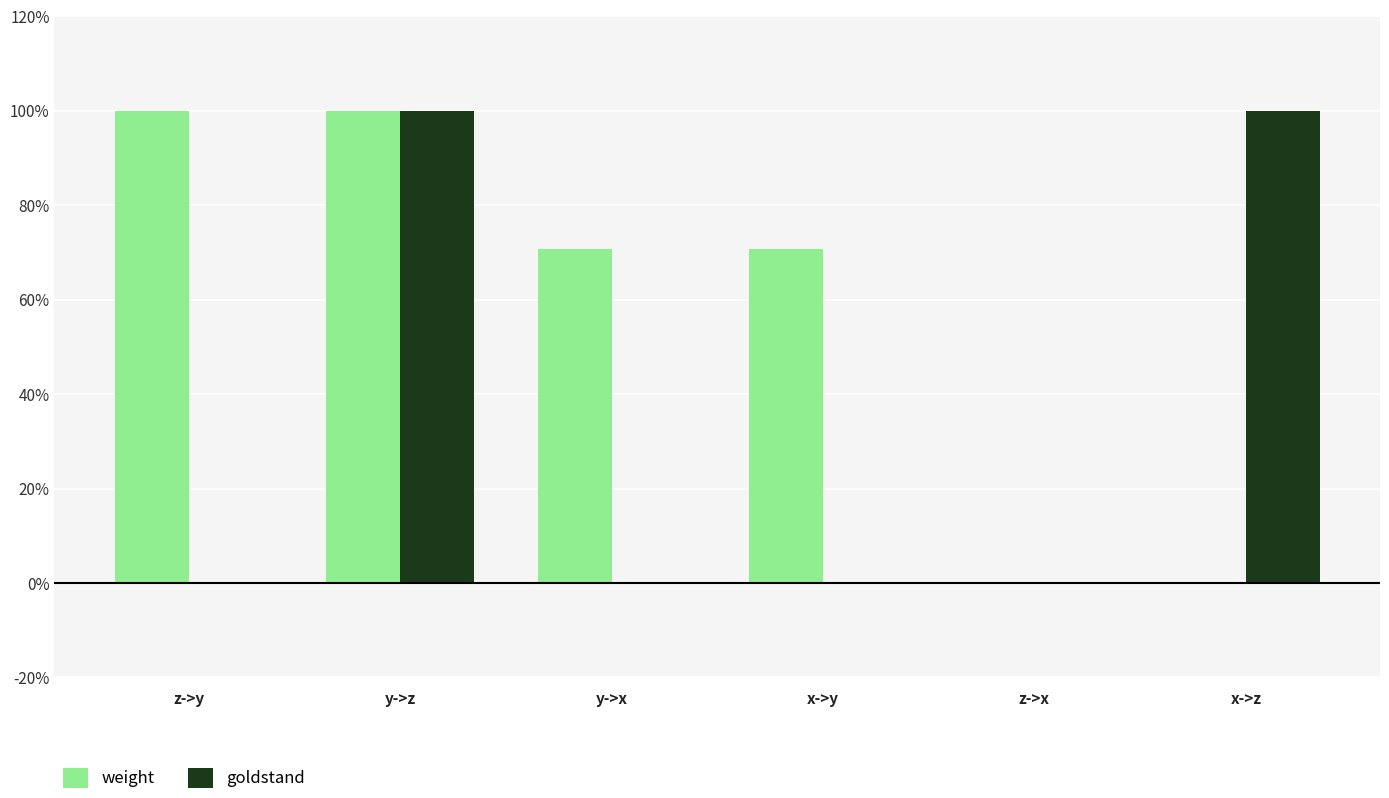

What is the total value across all series at y->x?

0.7